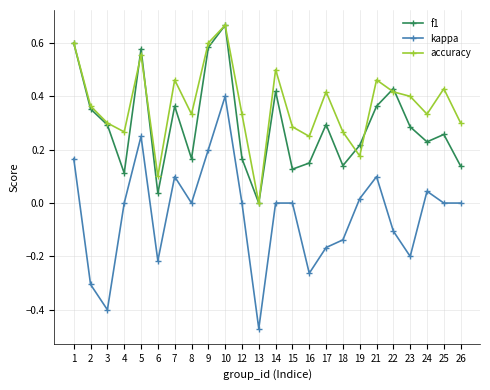

True or false: accuracy has more than 1 interior local peaks.

True